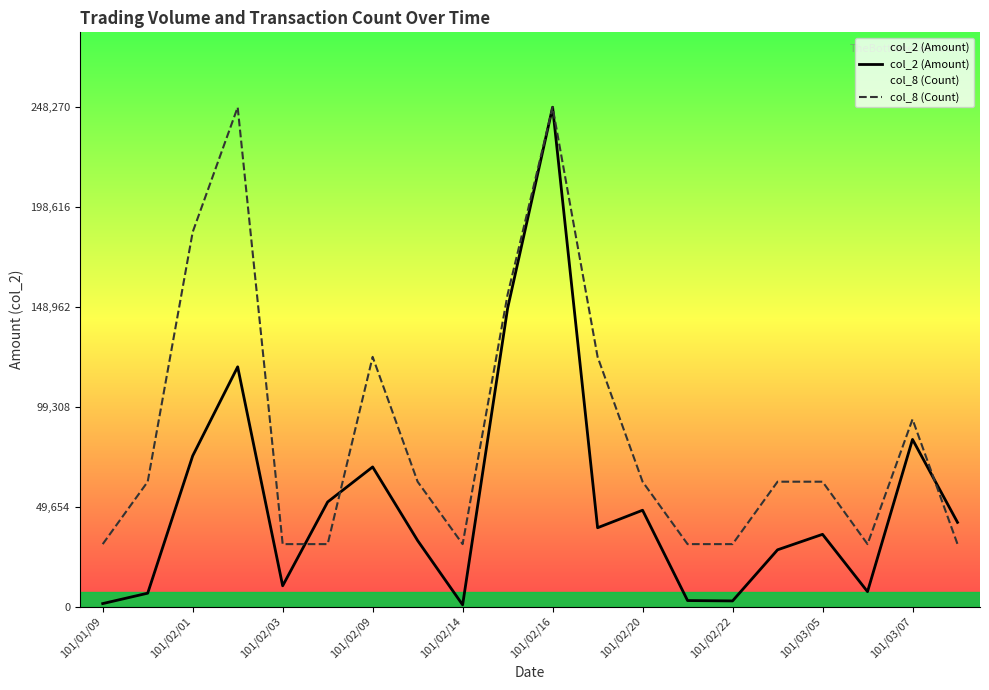

At how many categories does at least one series exceed 104975?

6